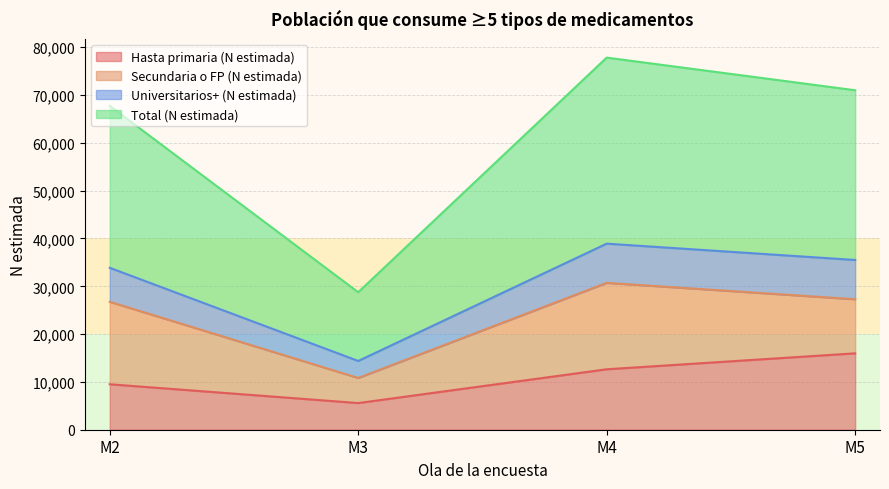

Does the chart have visible grid lines?

Yes